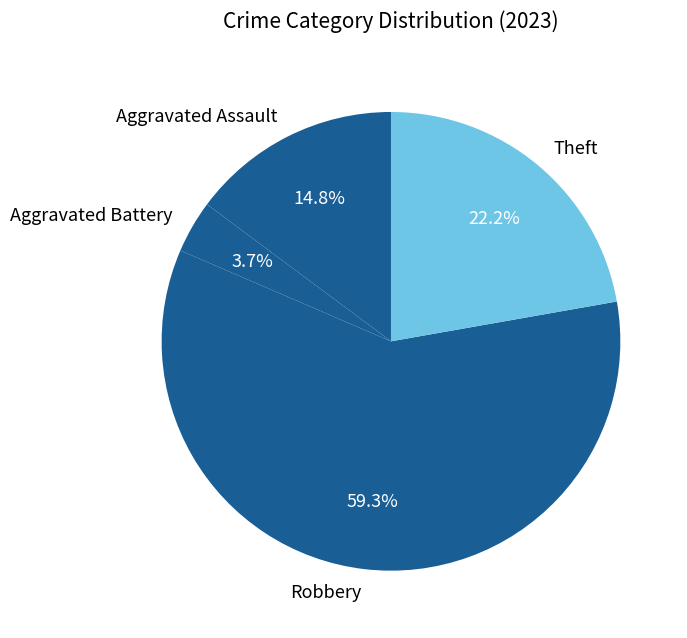

Which category accounts for the majority?

Robbery